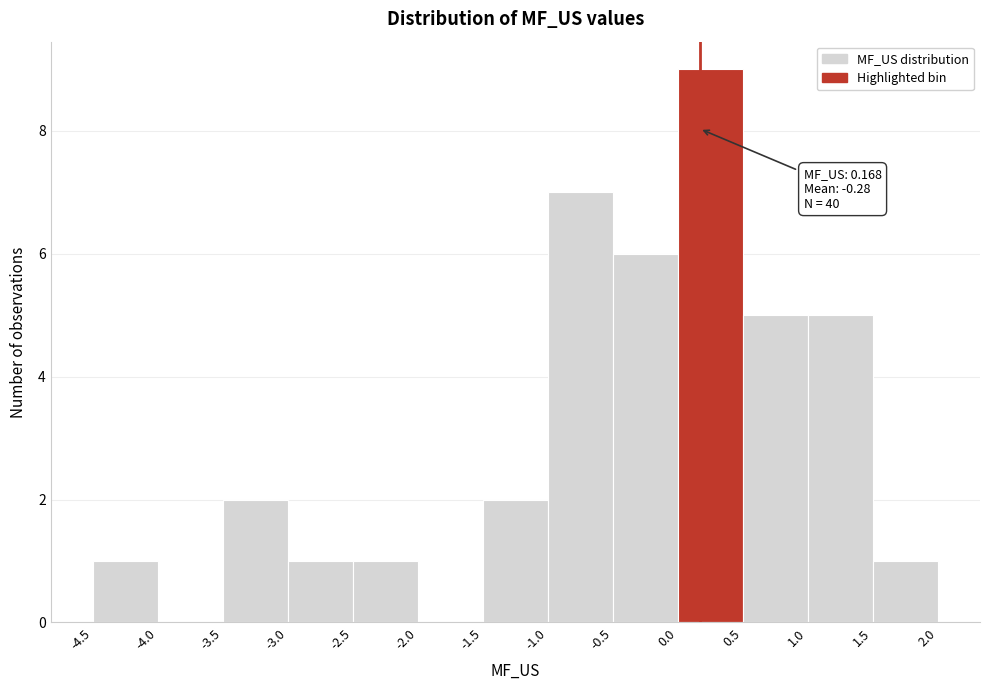

Over which range of the x-axis is the bar tallest?

0.0 to 0.5